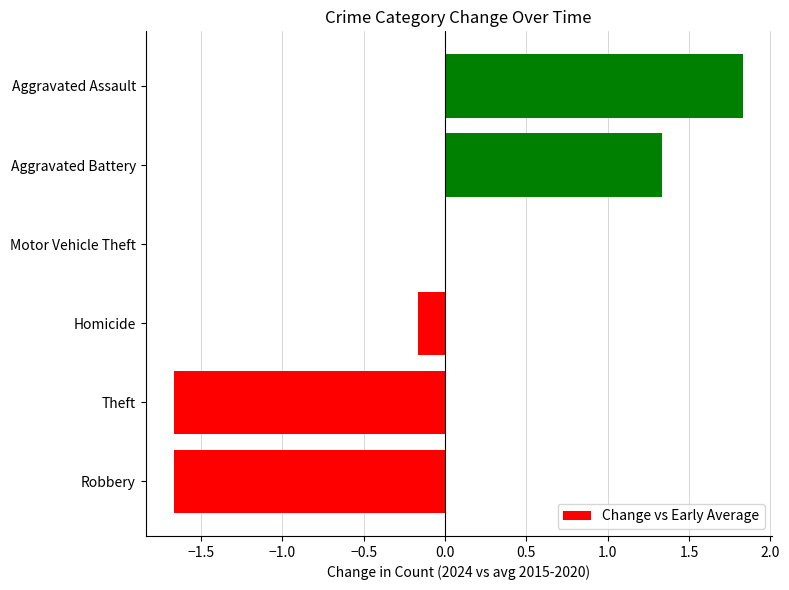

What is the sum of all values?

-0.3